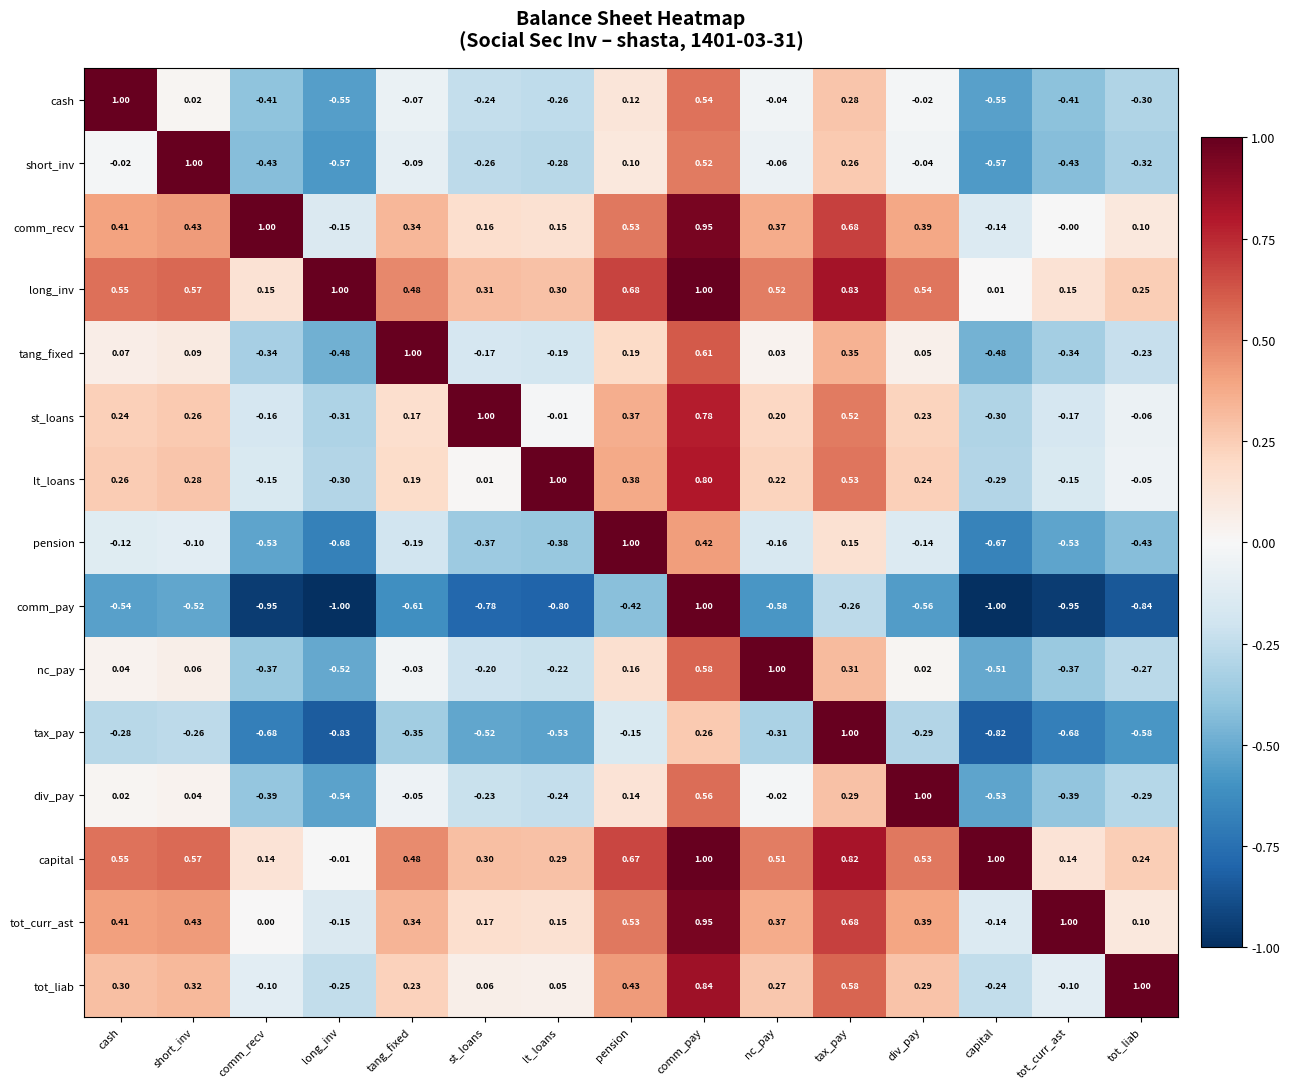

At which category is the sum across all series the highest?

comm_pay